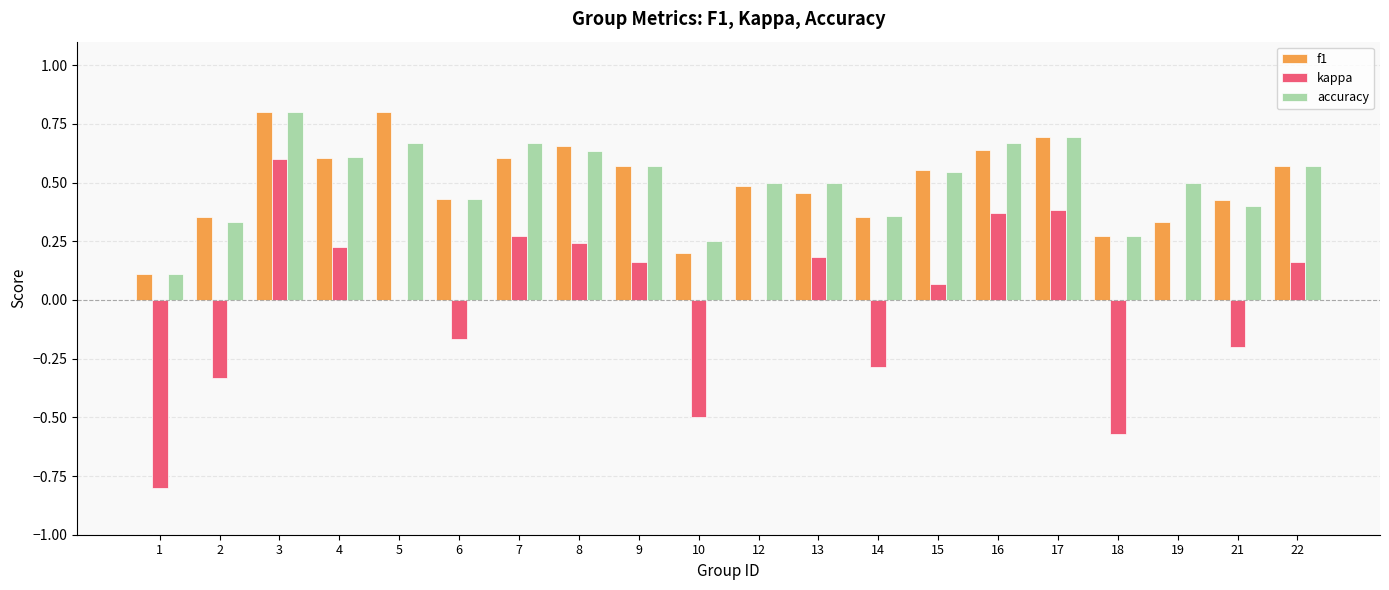

At which label does kappa reach its peak?

3